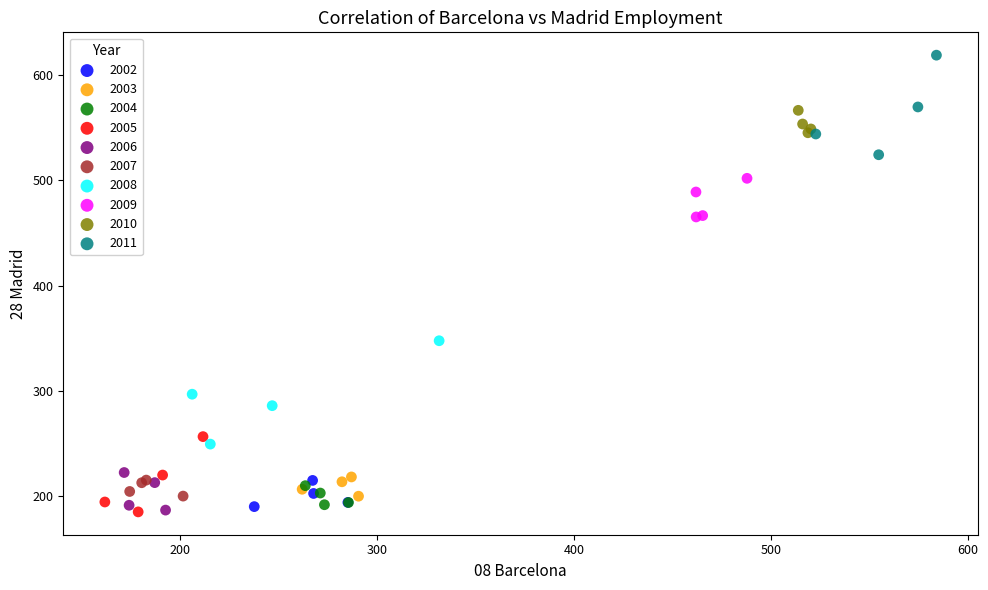

What are all the series names shown in the legend?

2002, 2003, 2004, 2005, 2006, 2007, 2008, 2009, 2010, 2011